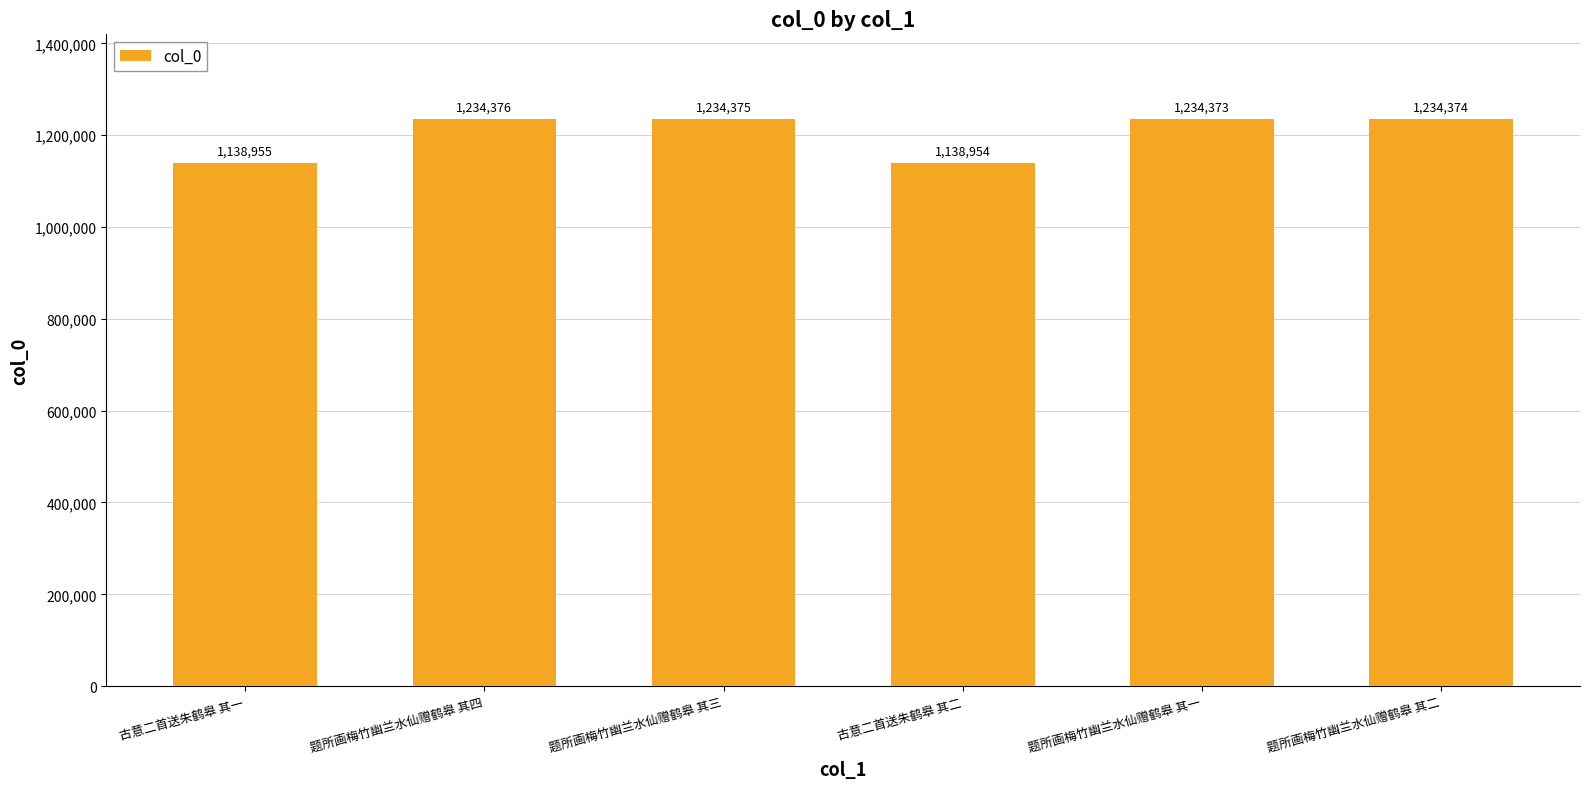

The value at 题所画梅竹幽兰水仙赠鹤皋 其二 is 1234374. True or false?

True